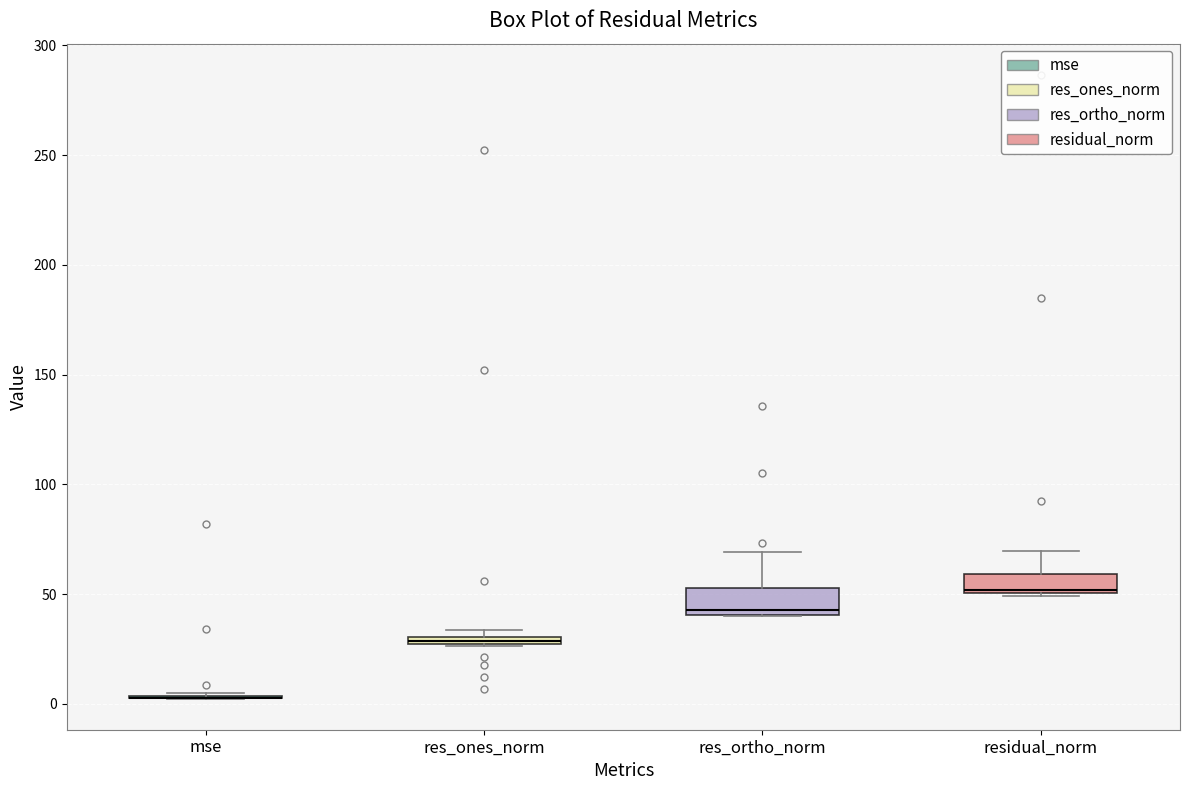

Where is the upper edge of the box for res_ones_norm on the y-axis? The values are not printed on the chart, so give them approximately, as read against the axis.

30